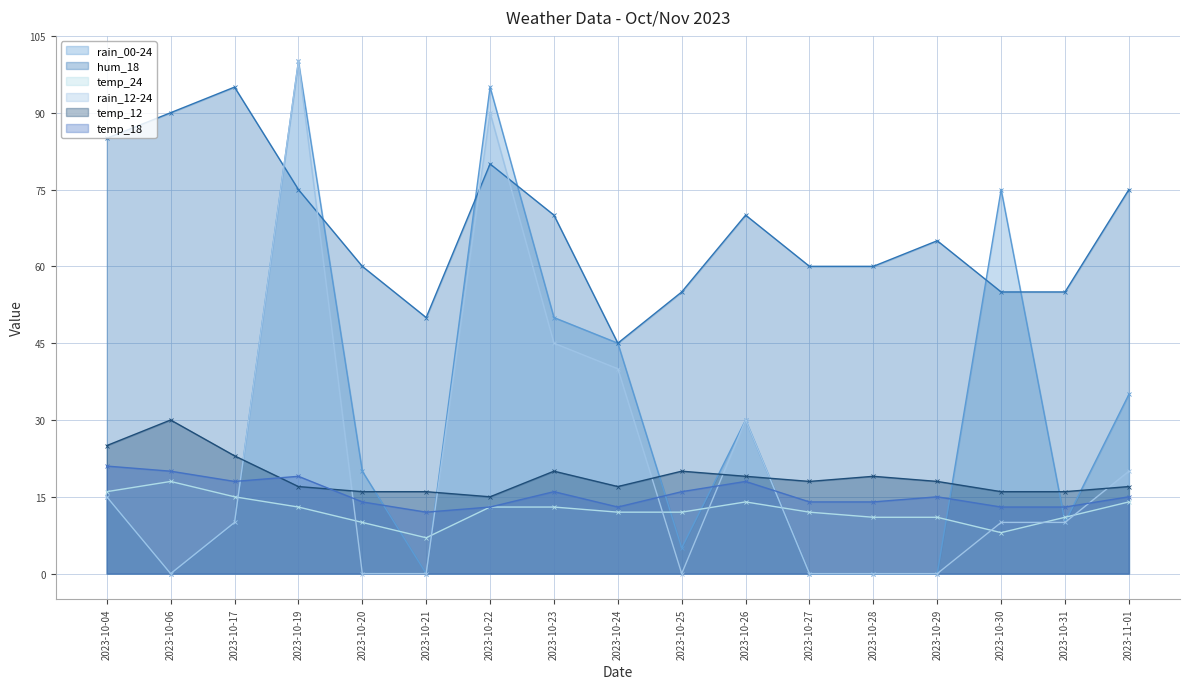

What position from the left is 2023-10-04?

1